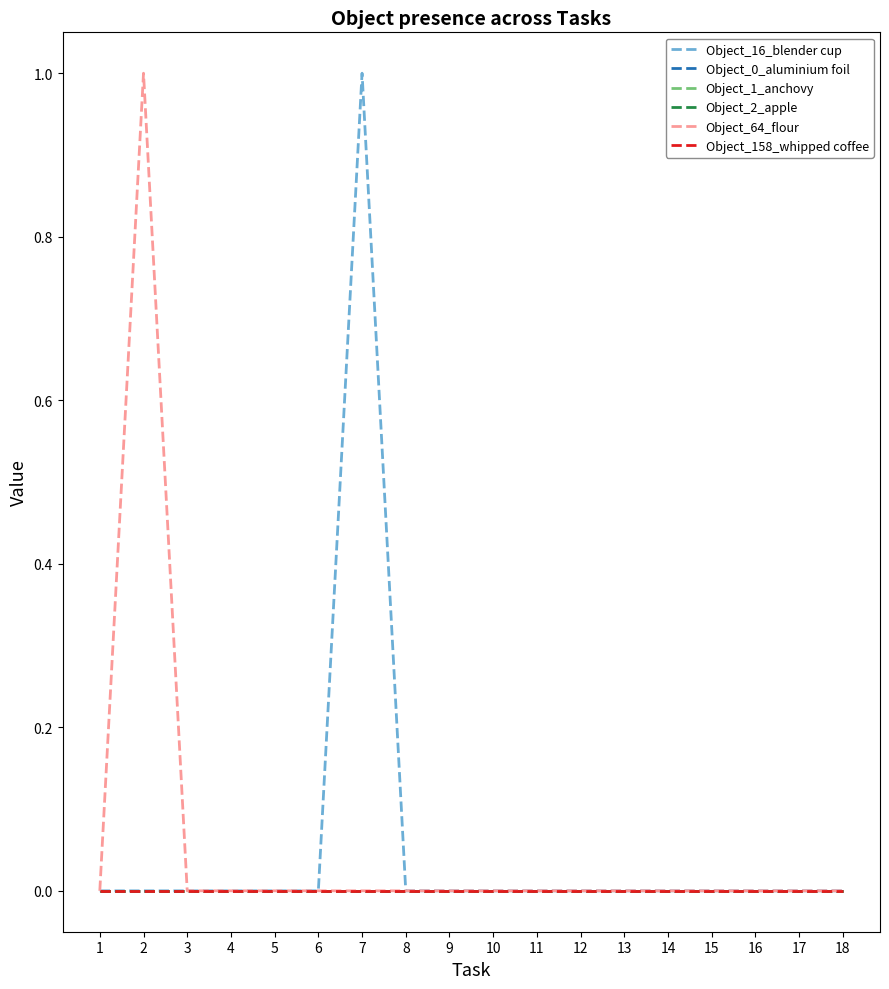

True or false: Object_16_blender cup has more than 0 points higher than both neighbors.

True